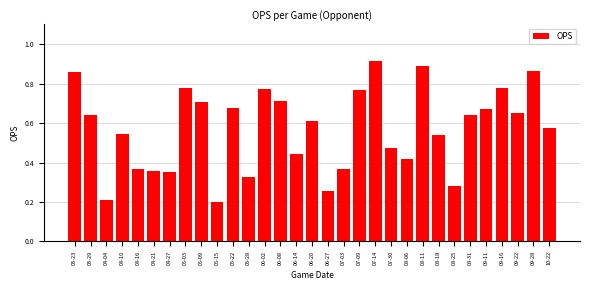

At which category does the chart reach its peak across all series?

07-14